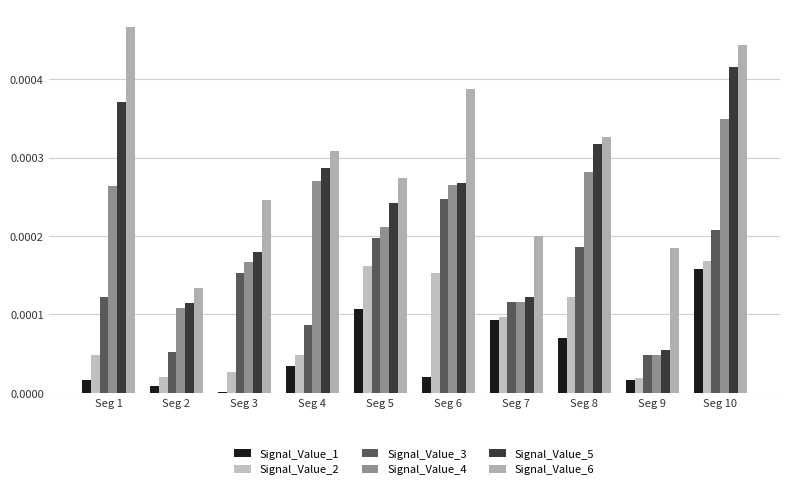

The value of Signal_Value_5 at Seg 4 is 0.0. True or false?

False